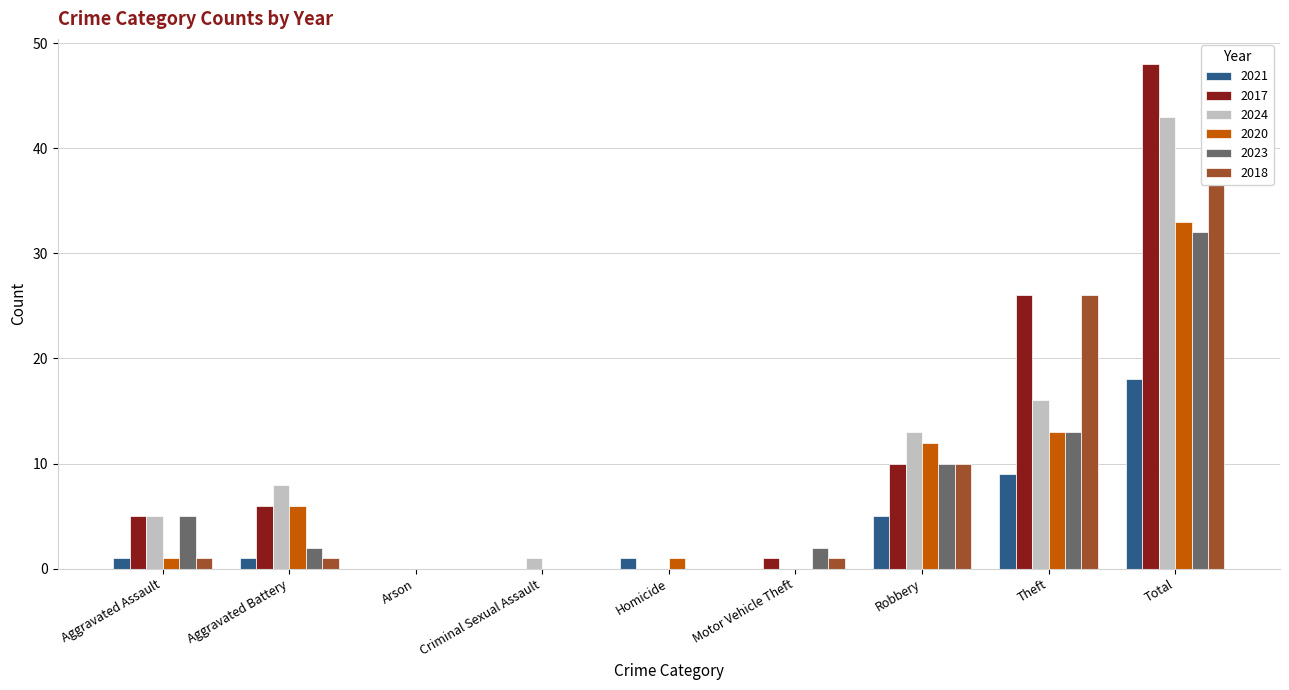

At which label does 2024 first exceed 5?

Aggravated Battery